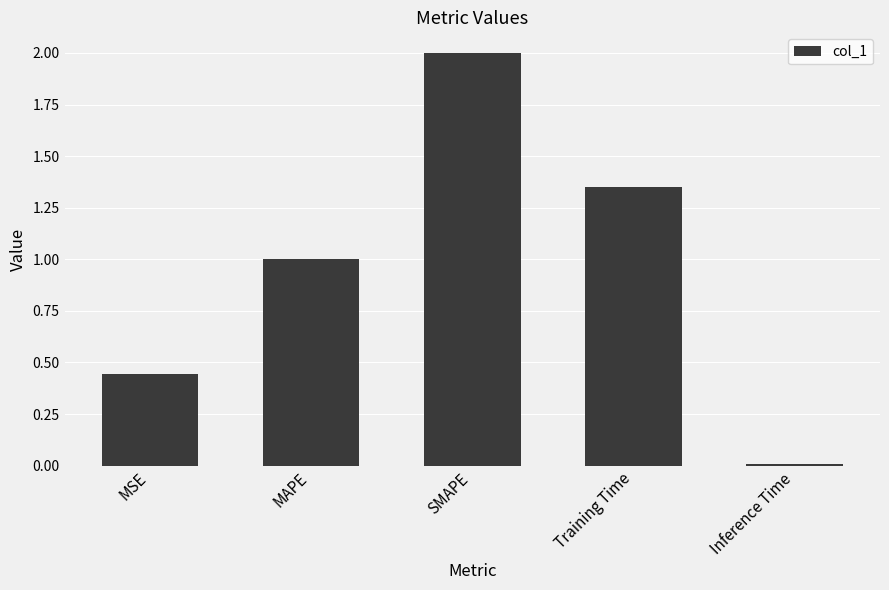

The chart shows a value of 0.2 at MSE. True or false?

False